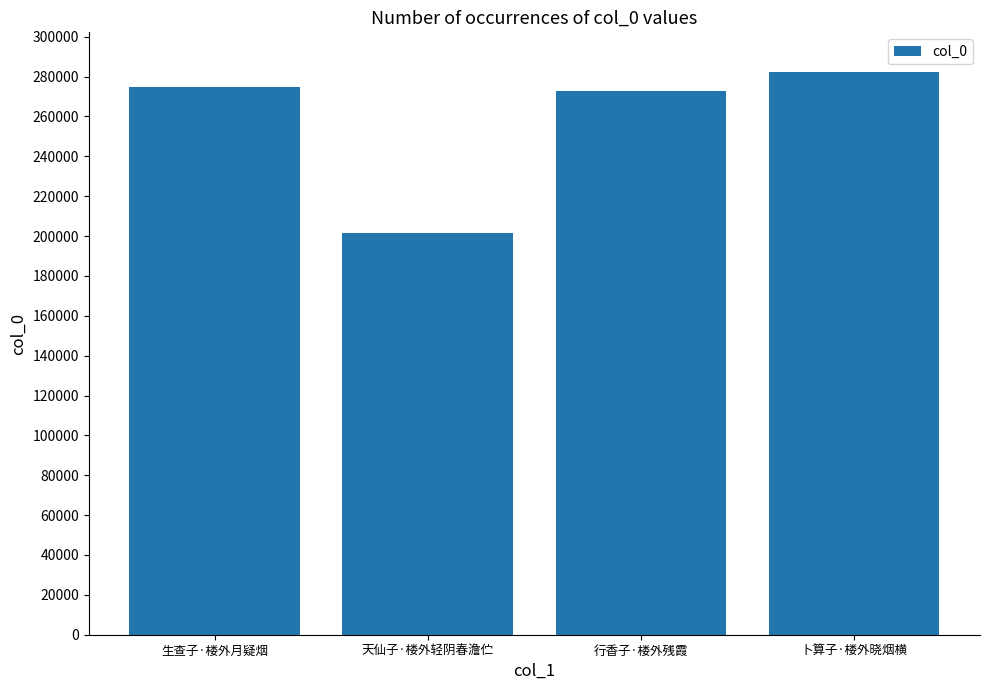

Are the bars grouped side by side (vs. stacked)?

No